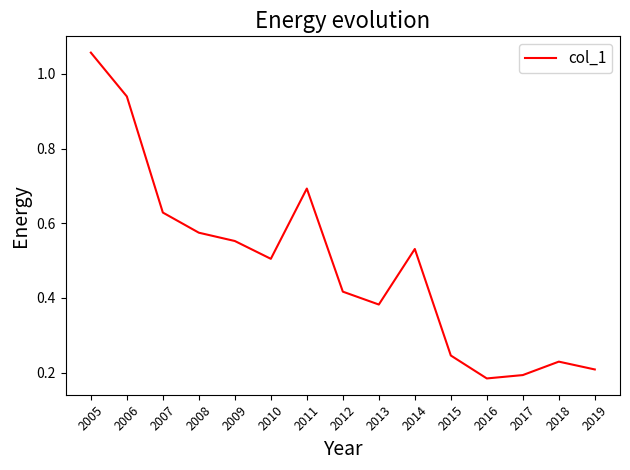

The value at 2013 is 0.2. True or false?

False